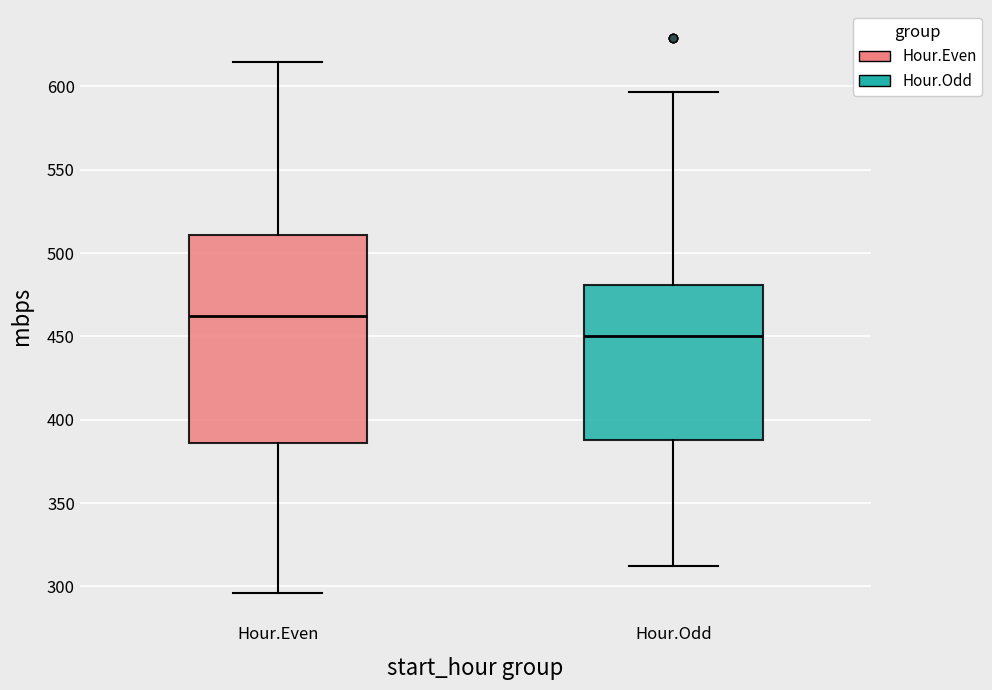

Reading left to right, transcribe this box plot: for each box, give where its median line is, the range the box spans, and where its two whiskers end, as read against the y-axis. The values are not printed on the chart, so give them approximately, as read against the axis.

Hour.Even: median 460, box 385 to 510, whiskers 295 to 615
Hour.Odd: median 450, box 390 to 480, whiskers 310 to 595